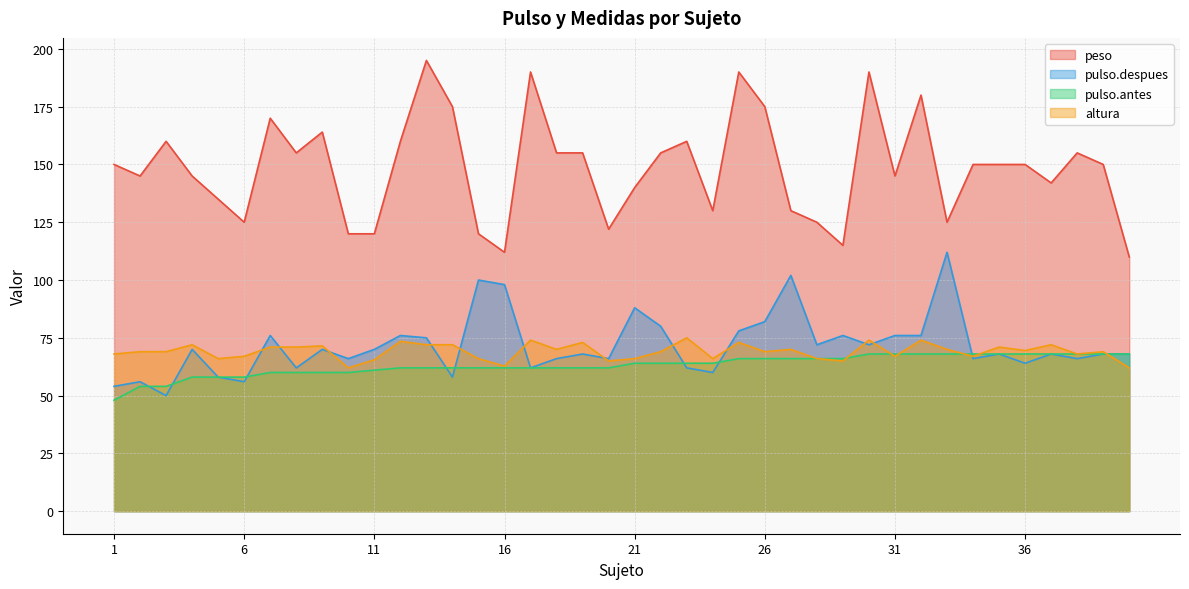

List the labels in order of peso value, smallest first.

40, 16, 29, 10, 11, 15, 20, 6, 28, 33, 24, 27, 5, 21, 37, 2, 4, 31, 1, 34, 35, 36, 39, 8, 18, 19, 22, 38, 3, 12, 23, 9, 7, 14, 26, 32, 17, 25, 30, 13